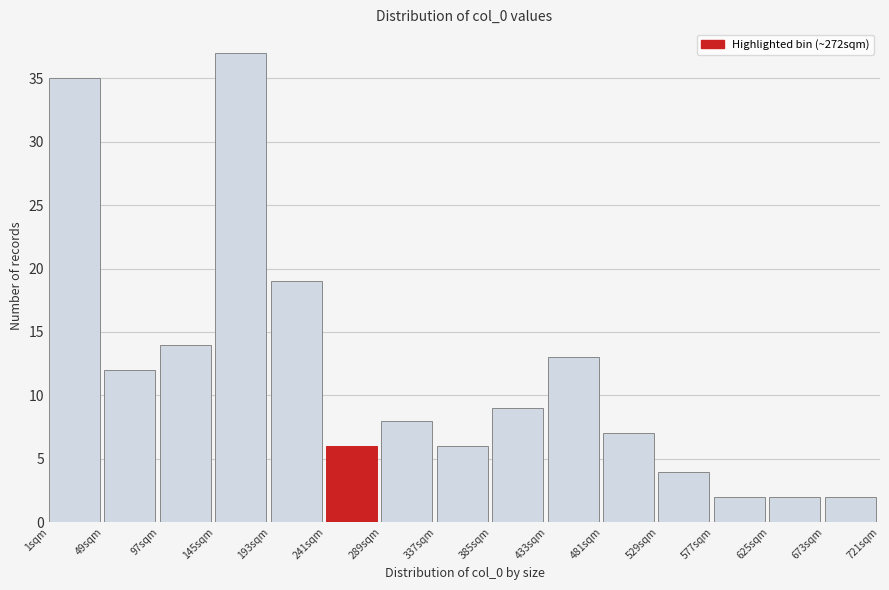

What is the height of the bar covering 145 to 193 on the x-axis? Neither the bar edges nor the heights are printed on the chart, so give them approximately, as read against the axes.

37